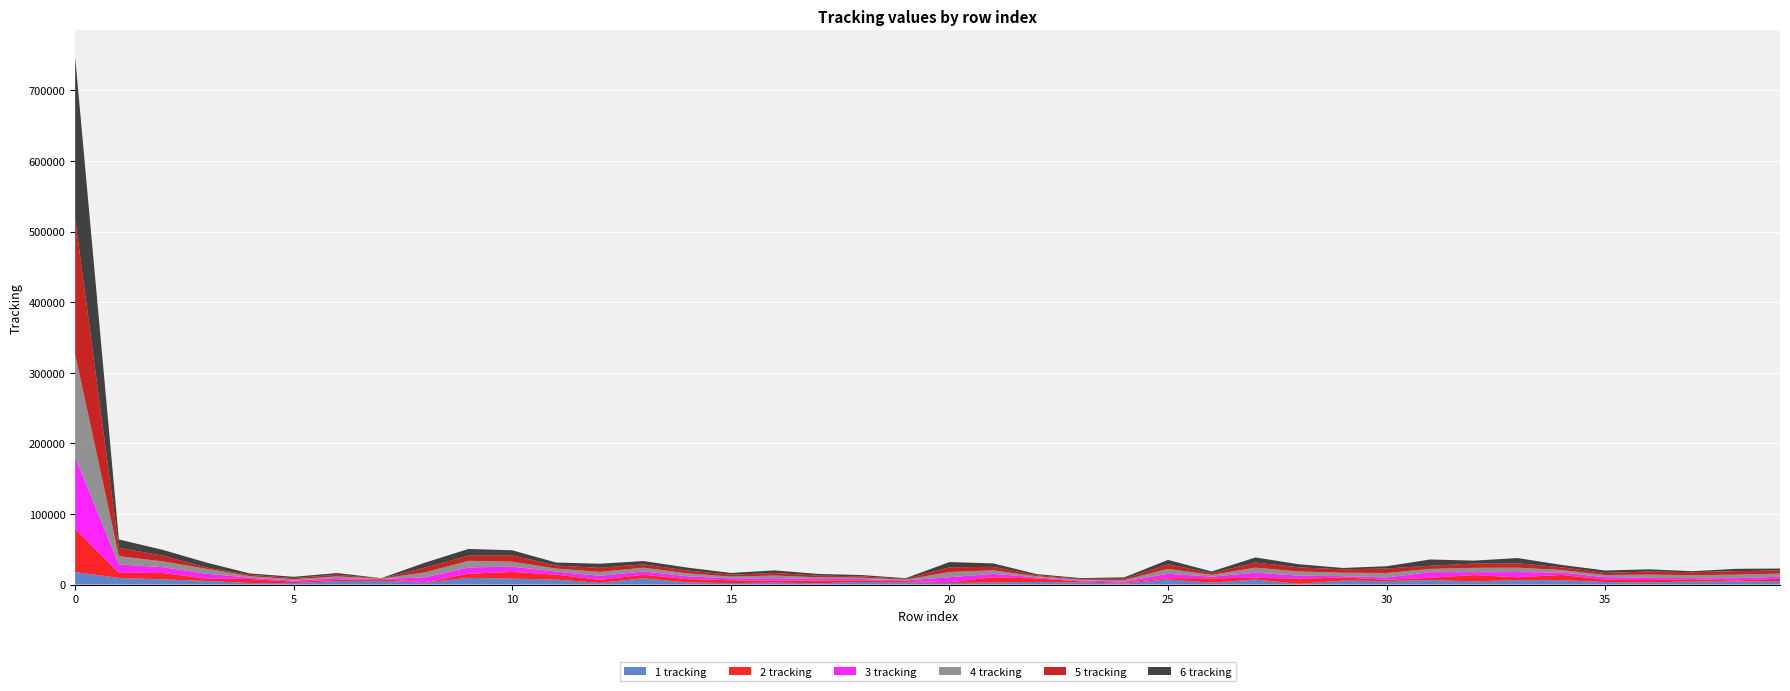

Reading right to left, extract all data points from this chart.

1 tracking: 39=4974	38=4206	37=4427	36=2998	35=3585	34=6207	33=6143	32=4484	31=6358	30=4821	29=5602	28=1026	27=7073	26=2591	25=7078	24=1235	23=2988	22=3683	21=2877	20=2243	19=2948	18=3561	17=1767	16=2693	15=1985	14=2923	13=8895	12=2343	11=6997	10=8343	9=9375	8=2949	7=5259	6=4965	5=2010	4=2101	3=5046	2=7358	1=9324	0=17721
2 tracking: 39=3325	38=1441	37=3127	36=3448	35=3373	34=7417	33=4083	32=8921	31=3204	30=1951	29=4335	28=7202	27=2427	26=6176	25=1949	24=1153	23=1521	22=4913	21=7386	20=1030	19=1864	18=2386	17=3691	16=2578	15=4088	14=4737	13=4852	12=4275	11=7054	10=9397	9=5961	8=315	7=2389	6=1747	5=1947	4=5706	3=3304	2=8988	1=7202	0=60545
3 tracking: 39=2760	38=3325	37=1441	36=3127	35=3448	34=3373	33=7417	32=4083	31=8016	30=3204	29=1951	28=4335	27=7202	26=2427	25=6176	24=1949	23=1153	22=1521	21=4924	20=7068	19=1030	18=1864	17=2386	16=3691	15=2578	14=4088	13=4737	12=5717	11=4275	10=7538	9=8913	8=6854	7=315	6=2389	5=1747	4=1947	3=6971	2=8218	1=11818	0=102461
4 tracking: 39=4406	38=4974	37=4246	36=4427	35=2998	34=3584	33=6207	32=6143	31=4484	30=6358	29=4800	28=5880	27=7202	26=2427	25=6916	24=1949	23=1153	22=1521	21=4913	20=7386	19=1030	18=1864	17=2386	16=3691	15=2578	14=4088	13=5308	12=5525	11=4275	10=7055	9=9397	8=7030	7=315	6=2389	5=1747	4=1947	3=6980	2=8216	1=11820	0=145719
5 tracking: 39=4406	38=4974	37=4206	36=4427	35=2997	34=3831	33=6207	32=6143	31=4484	30=6358	29=4795	28=5875	27=7202	26=2427	25=6575	24=1949	23=1153	22=1521	21=4927	20=6667	19=1030	18=1864	17=2386	16=3691	15=2578	14=4088	13=4737	12=5793	11=4275	10=9076	9=7376	8=6728	7=315	6=2389	5=1748	4=1947	3=1857	2=8156	1=11824	0=191362
6 tracking: 39=2760	38=3325	37=1441	36=3127	35=3448	34=3373	33=7417	32=4083	31=8921	30=3204	29=1951	28=4334	27=7202	26=2427	25=6176	24=1949	23=1153	22=1521	21=4914	20=7386	19=1030	18=1864	17=2386	16=3691	15=2578	14=4088	13=4737	12=5793	11=4275	10=7055	9=9397	8=7030	7=315	6=2389	5=1747	4=1947	3=6976	2=8217	1=11818	0=229704